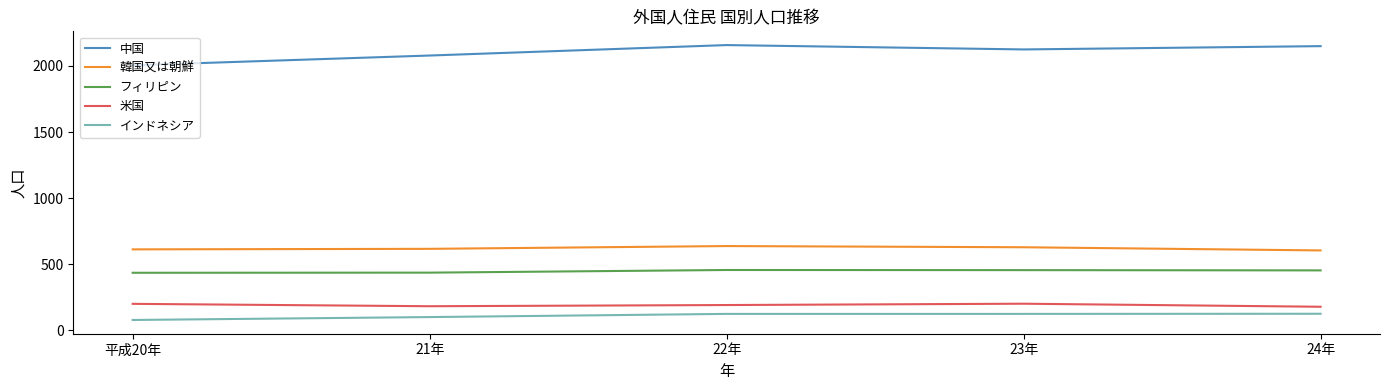

Does the chart have visible grid lines?

No